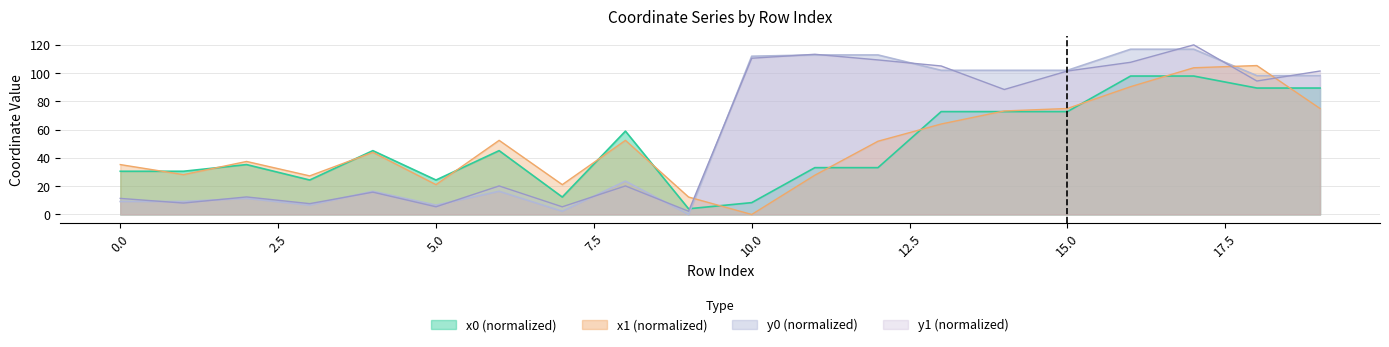

Between which two adjacent categories do x1 and y1 first intersect?

9 and 10